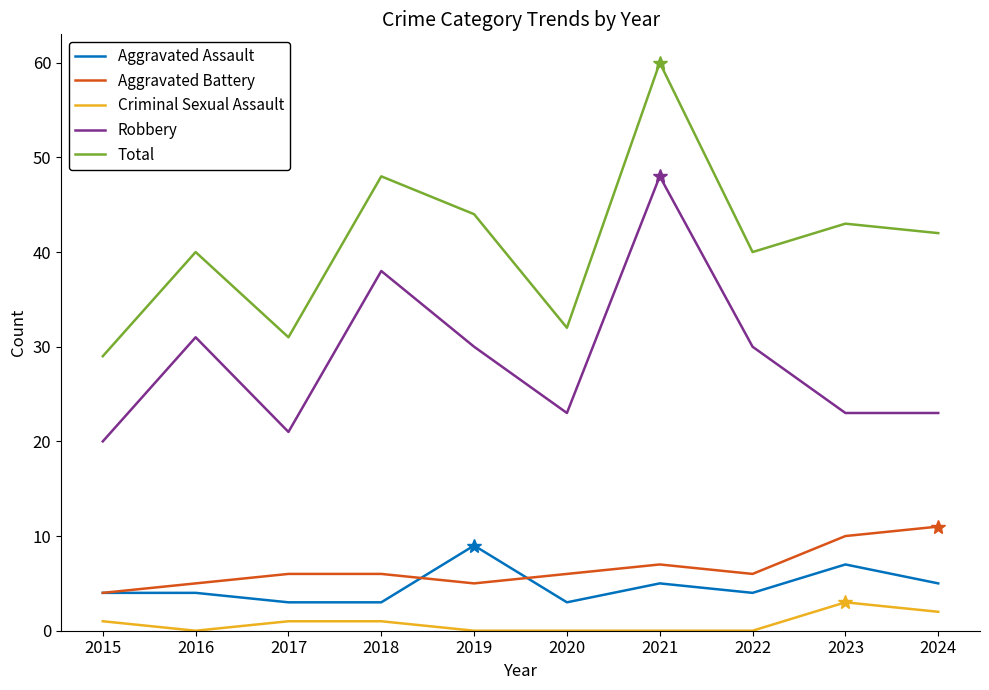

At 2024, list the series in order from largest to smallest.

Total, Robbery, Aggravated Battery, Aggravated Assault, Criminal Sexual Assault